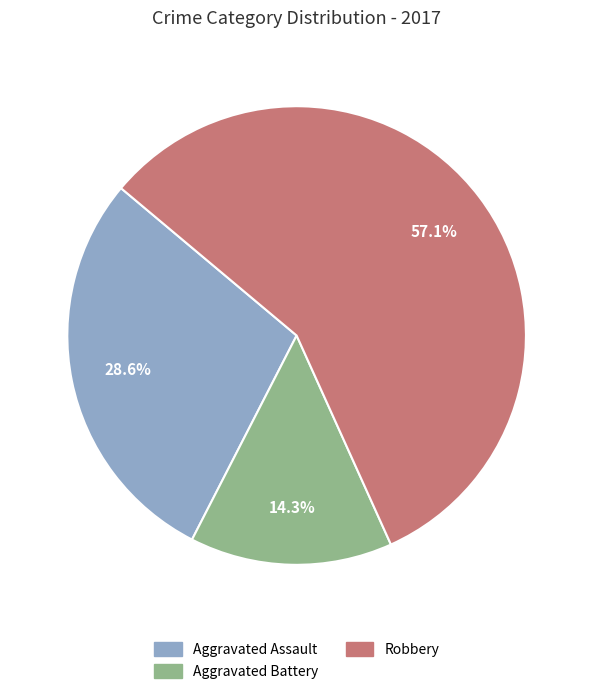

Is there a majority slice in this chart?

Yes